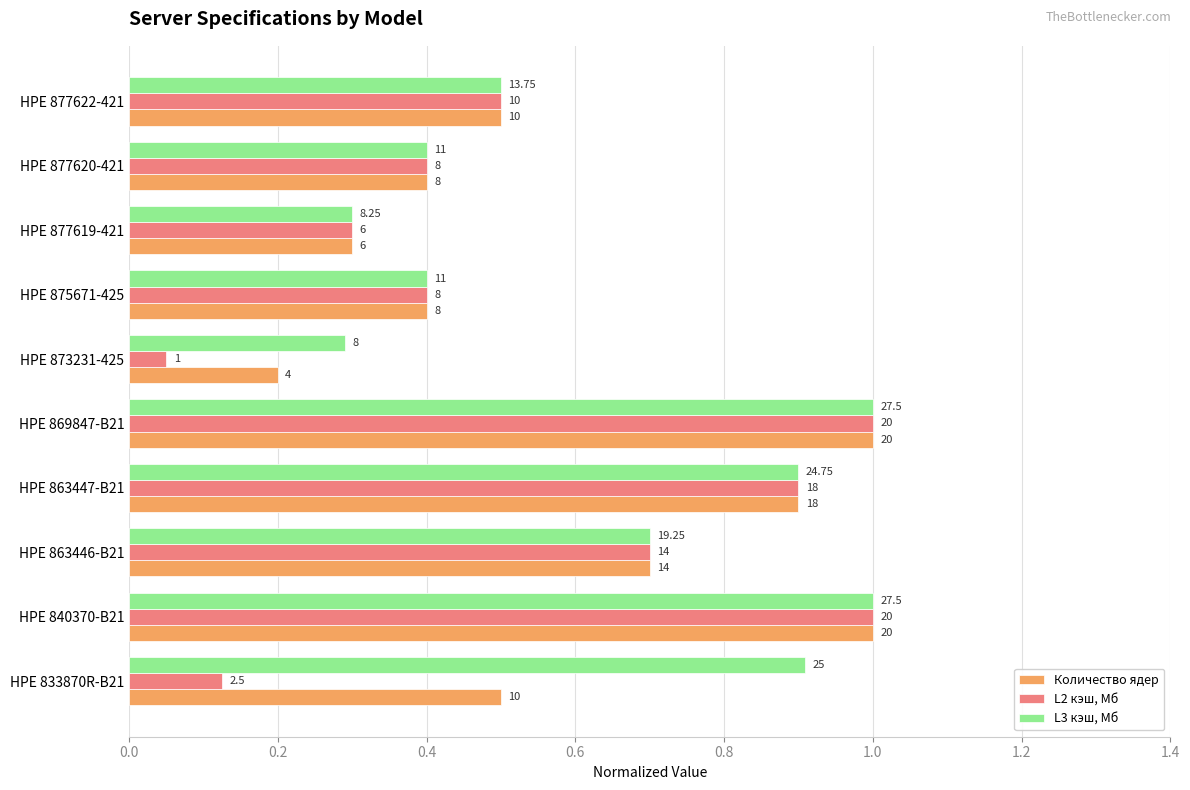

What are all the series names shown in the legend?

Количество ядер, L2 кэш, Мб, L3 кэш, Мб